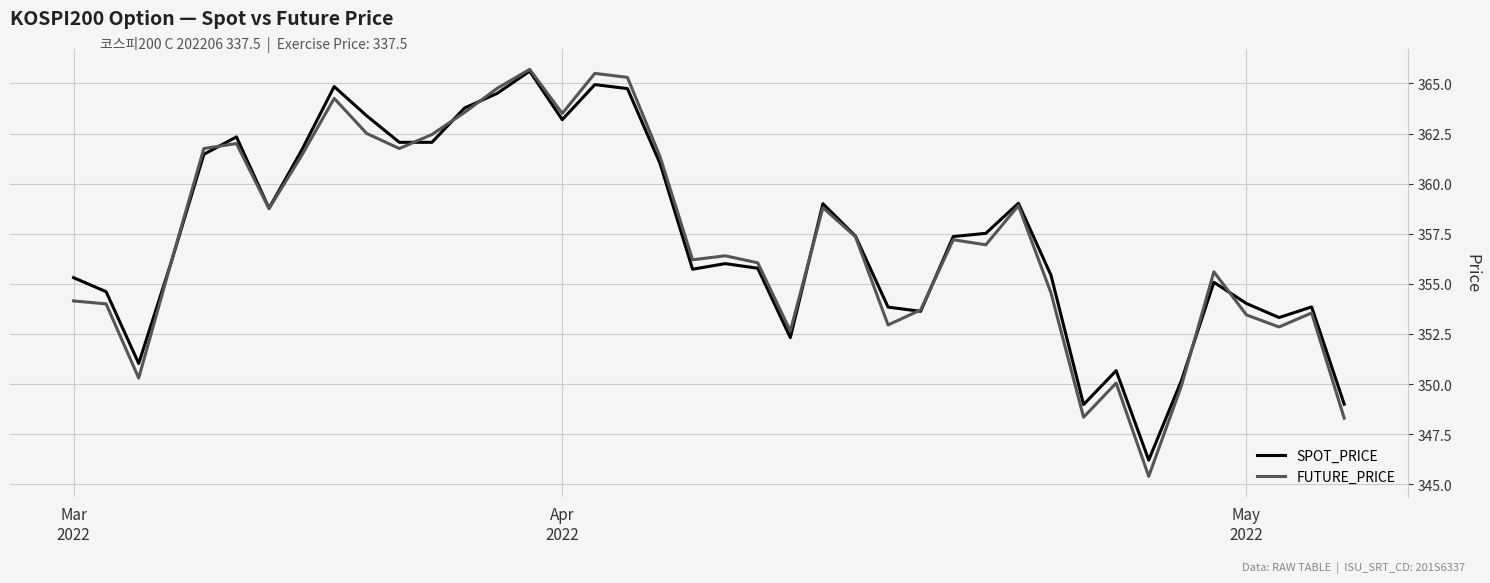

At how many categories does at least one series exceed 346?

40